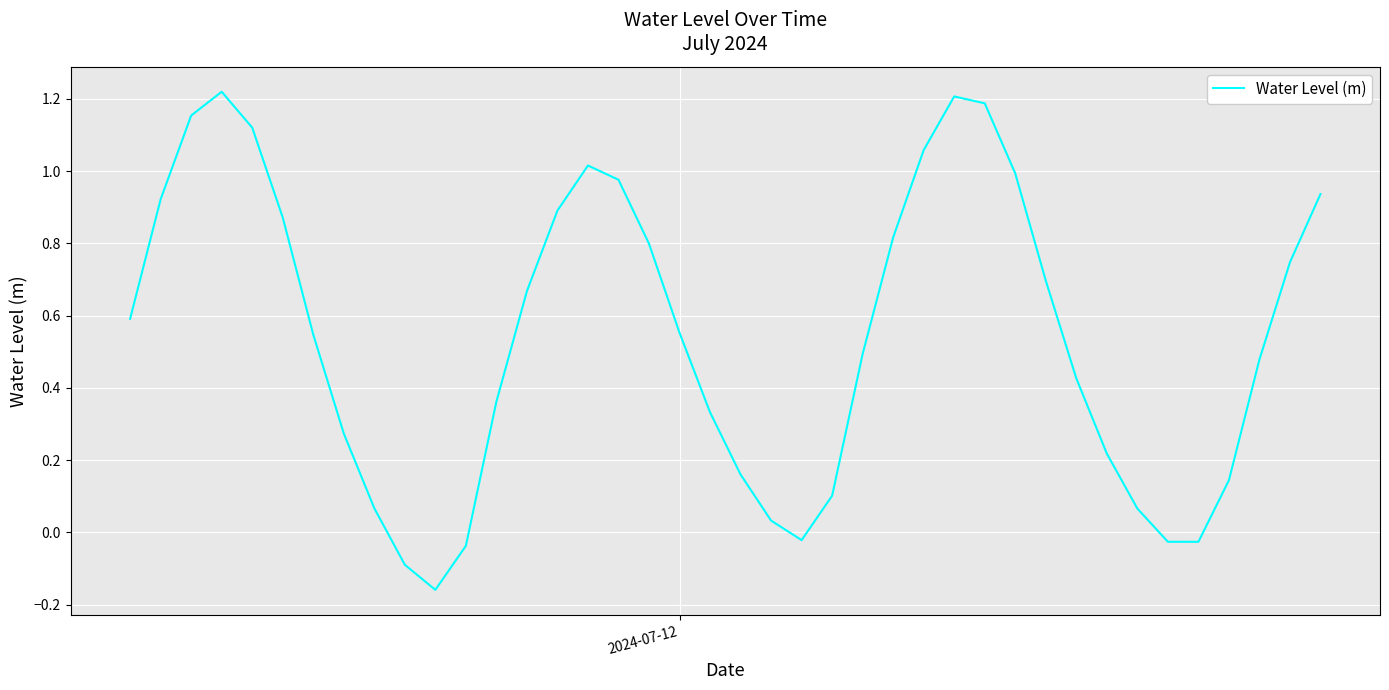

What is the difference between the maximum and minimum values?

1.4